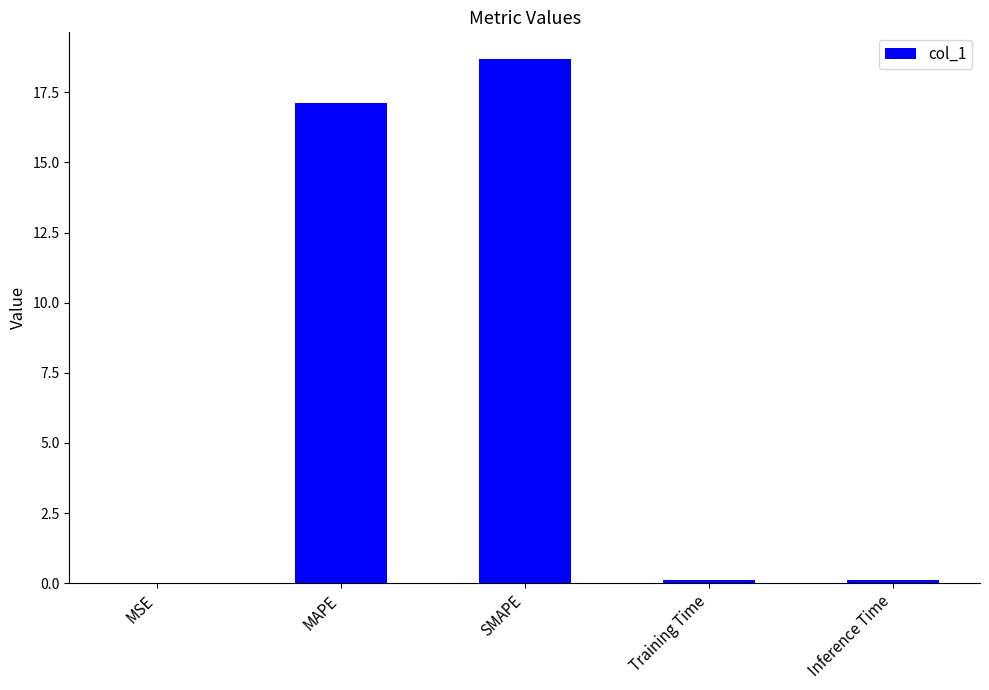

What is the greatest value displayed?

18.7